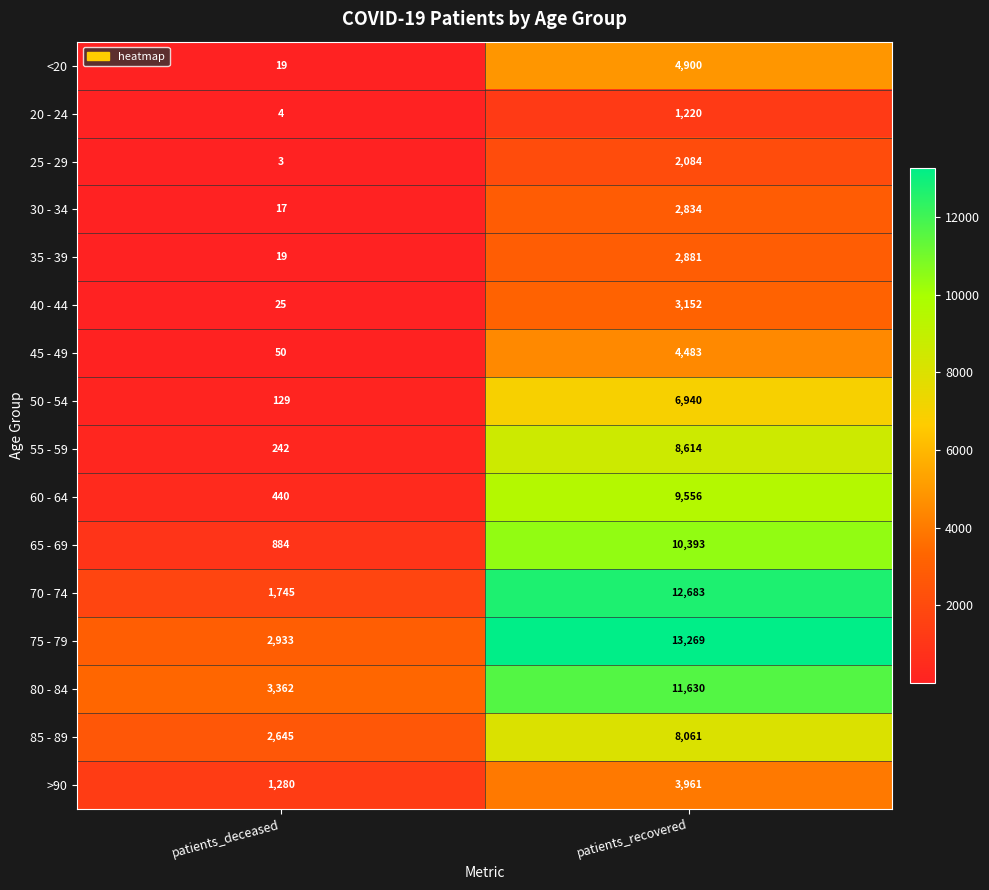

What is the total value across all series at patients_recovered?

106661